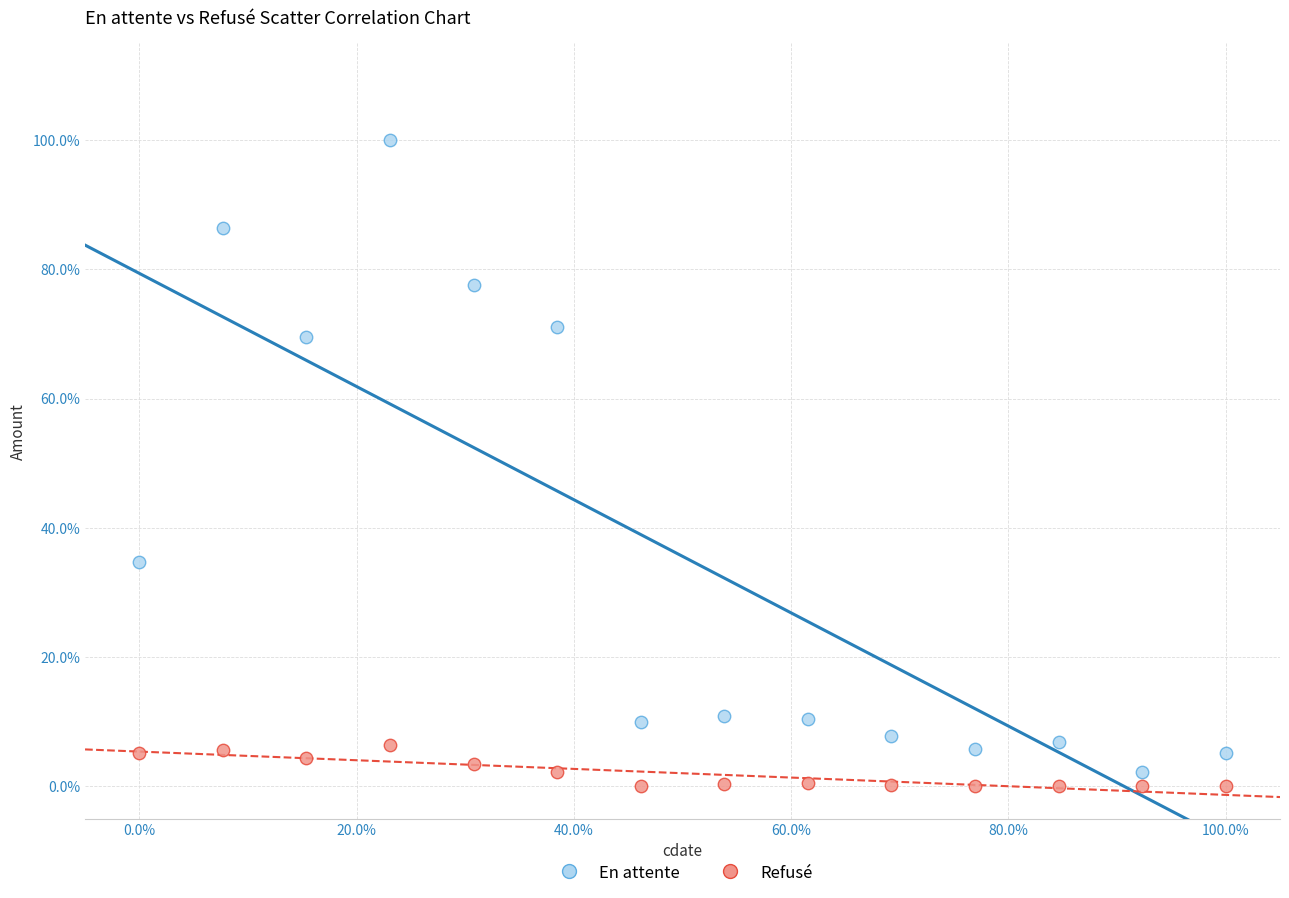

Which series contains the highest Y value?

En attente